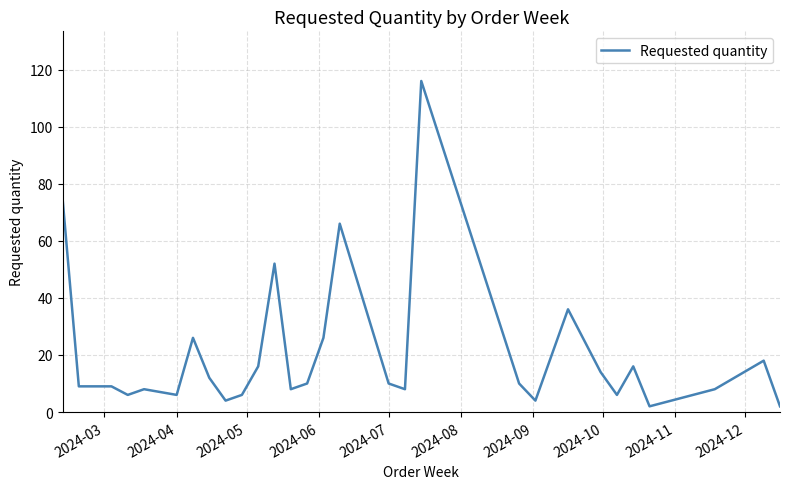

What is the maximum value shown in the chart?

116